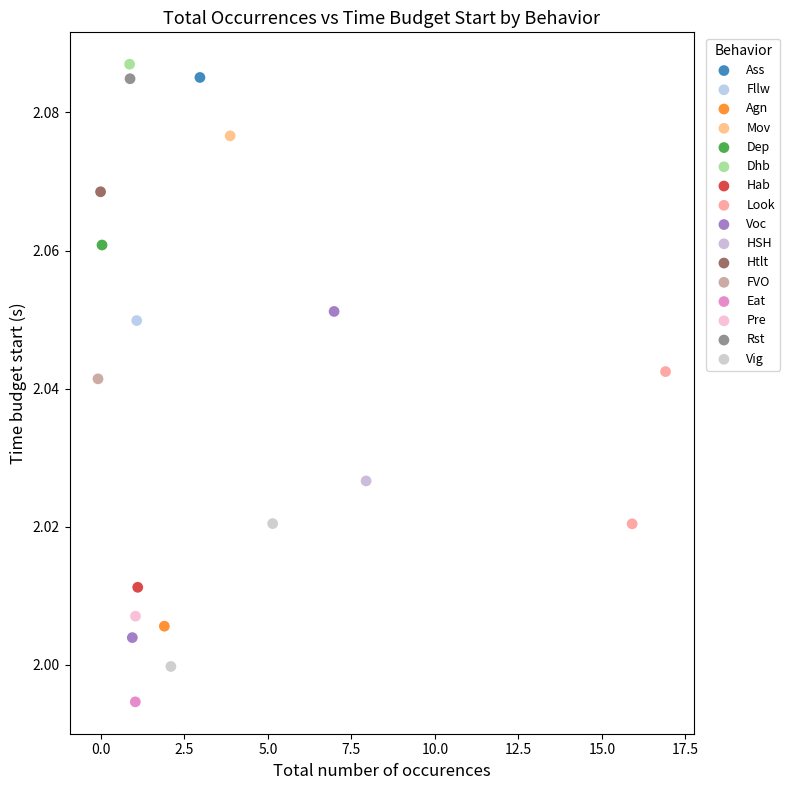

Which series contains the lowest Y value?

Eat